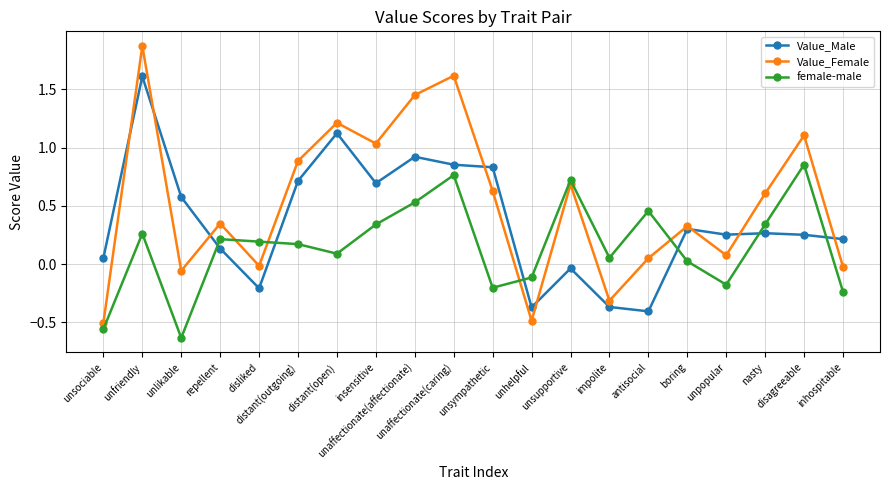

The value of Value_Male at unhelpful is -0.4. True or false?

True